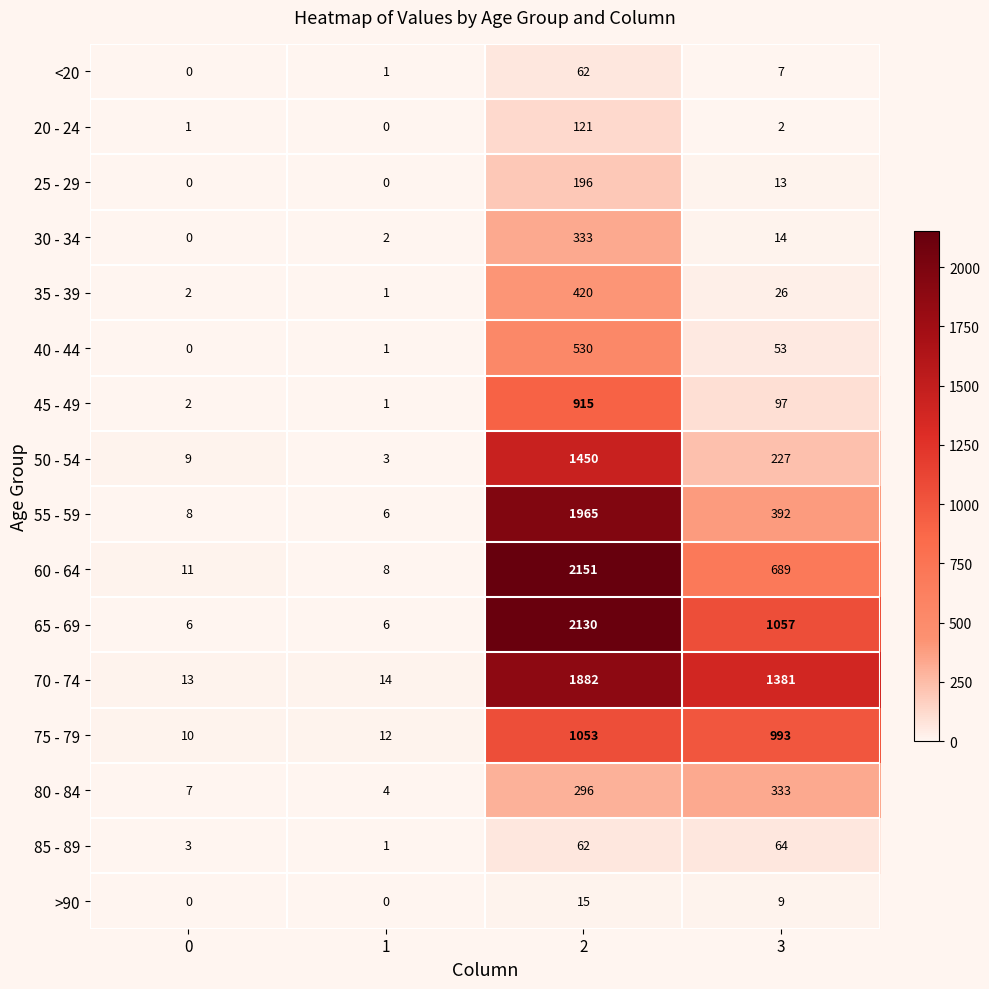

The 35 - 39 series shows 186 at 2. True or false?

False